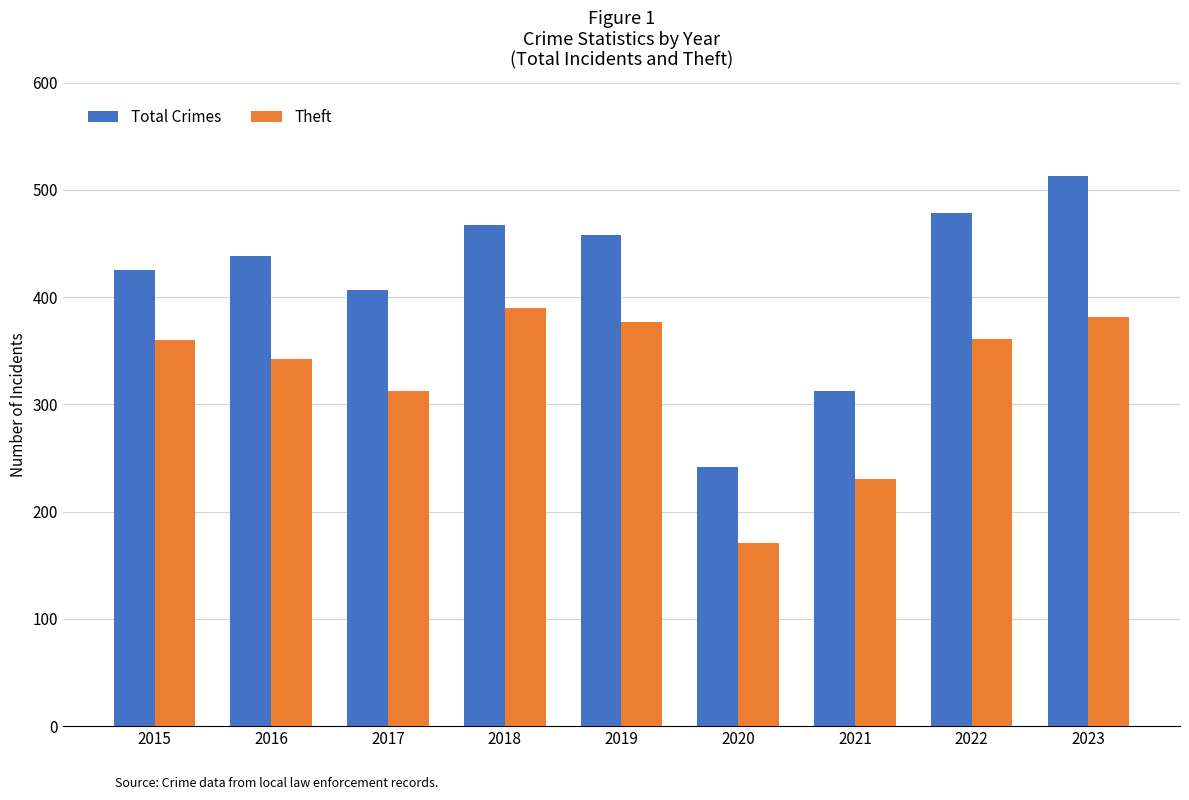

What is the value of the Total Crimes bar at the 4th from the left?

467